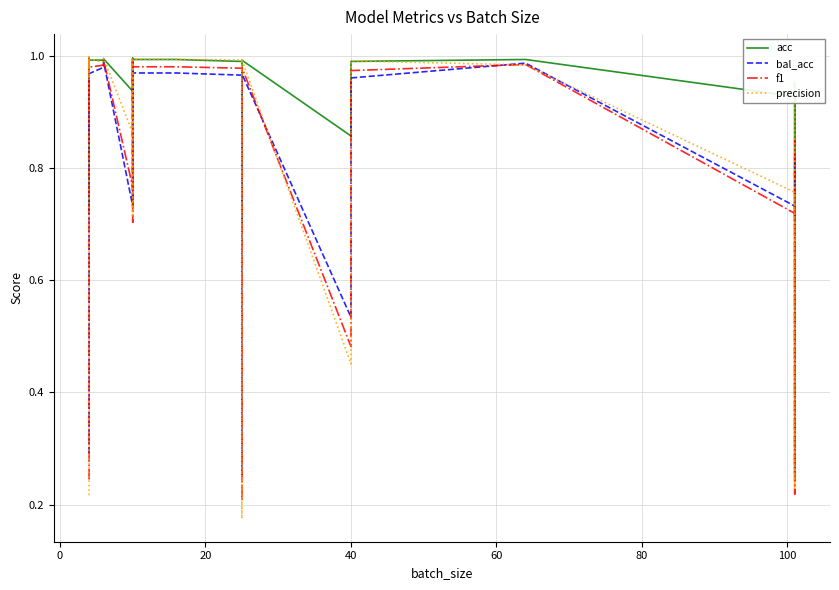

What is the difference between the maximum and minimum values in the acc series?

0.3